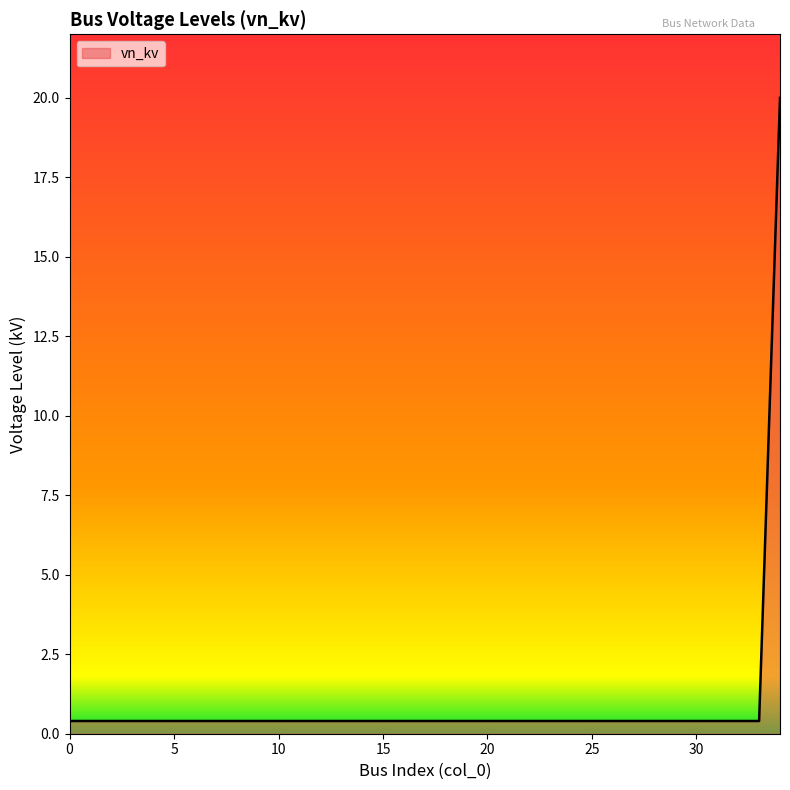

What is the maximum value shown in the chart?

20.0